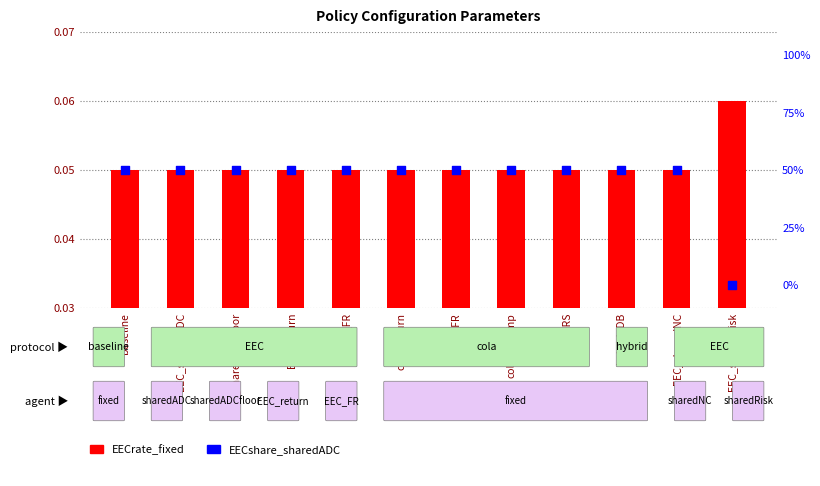

What is the total value across all series at EEC_FR?

0.6